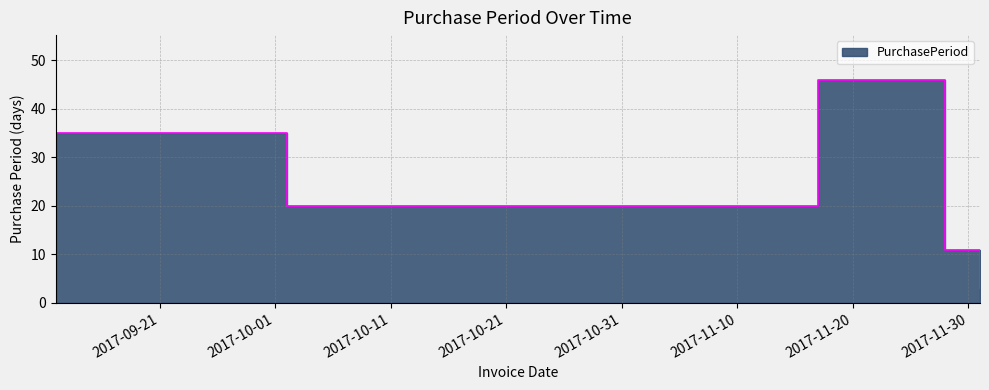

Approximately how many times larger is the value at 2017-10-02 compared to 2017-11-28?

1.8